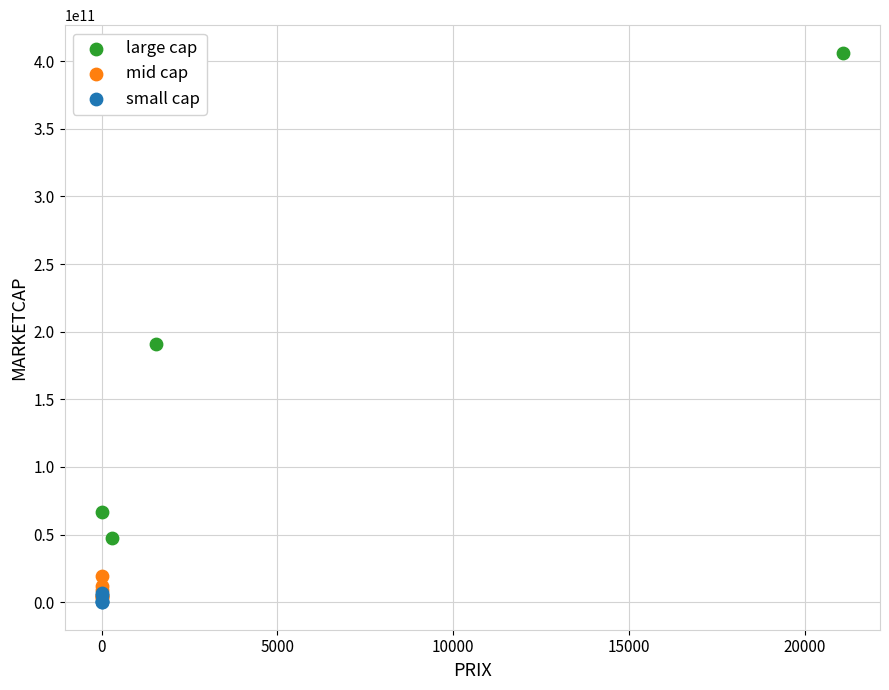

Which series reaches the maximum Y coordinate?

large cap